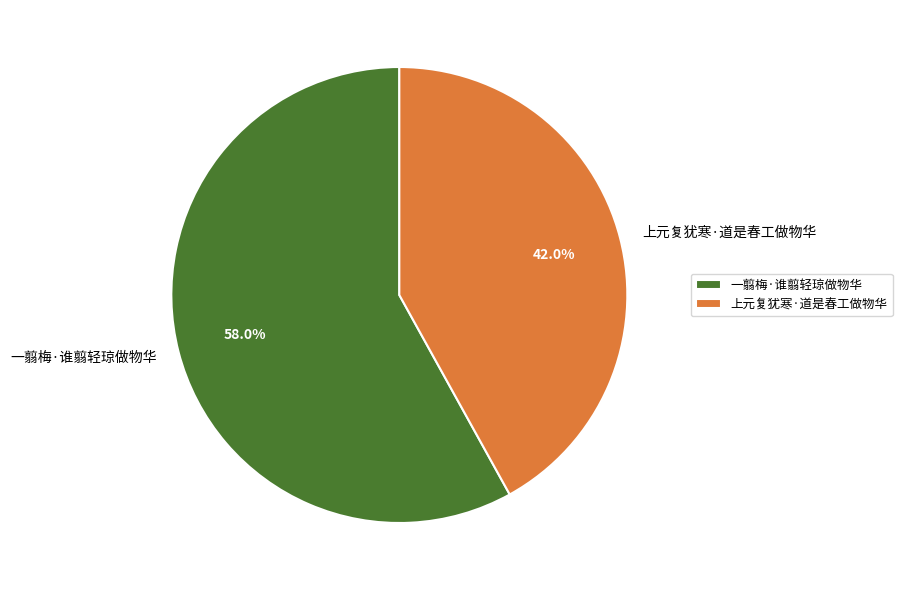

Does 上元复犹寒·道是春工做物华 represent more than half of the total?

No